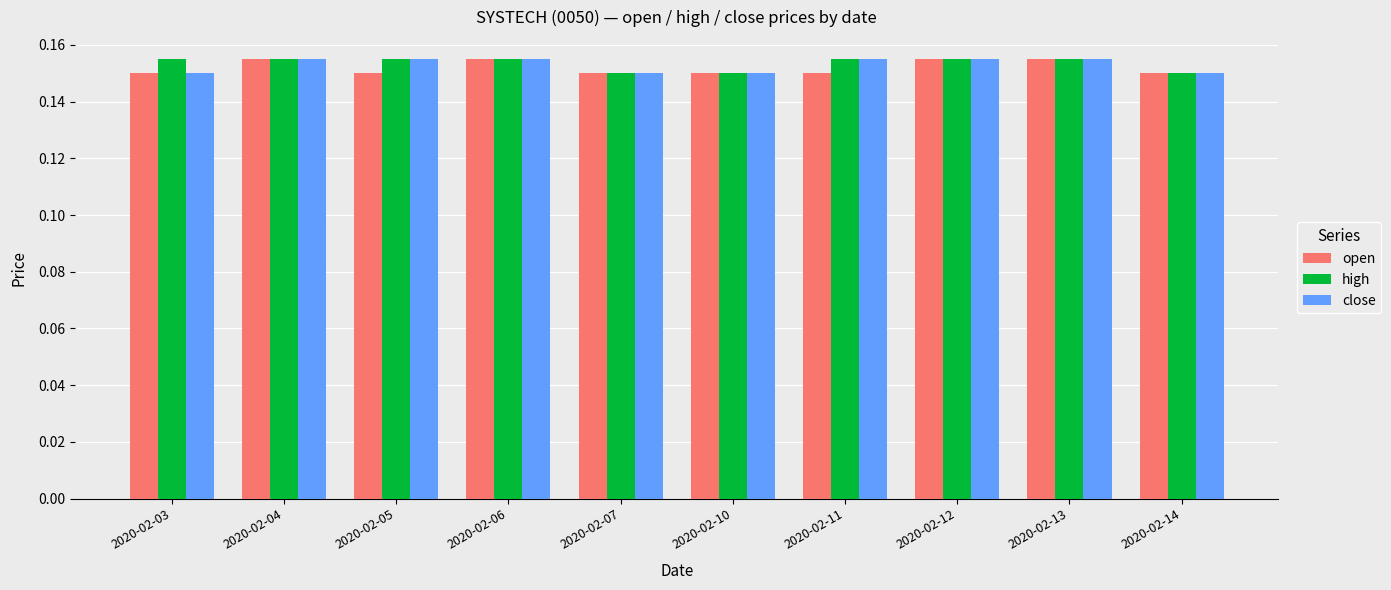

The open series shows 0.3 at 2020-02-04. True or false?

False